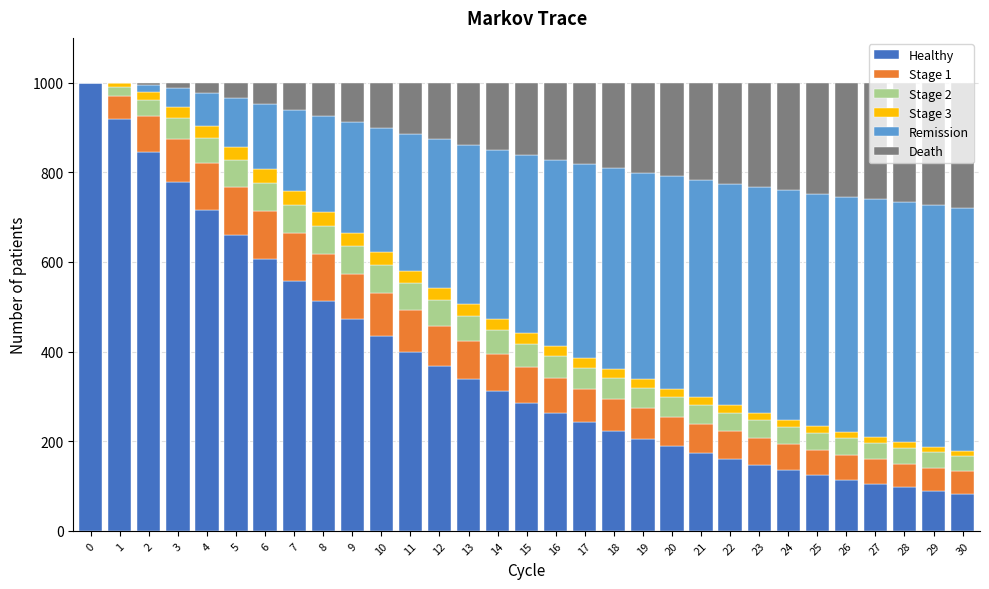

Are the bars horizontal?

No